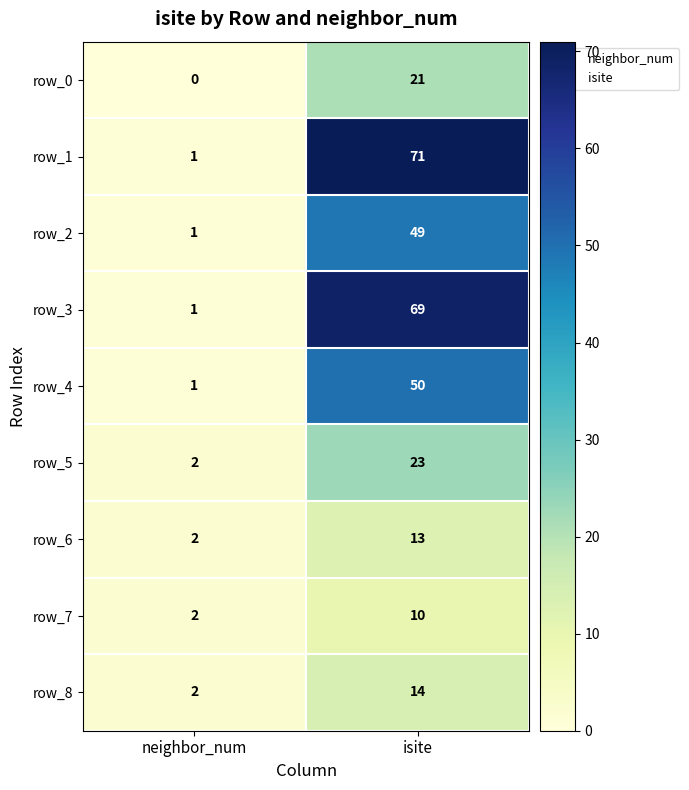

Reading left to right, extract all data points from this chart.

row_0: neighbor_num=0	isite=21
row_1: neighbor_num=1	isite=71
row_2: neighbor_num=1	isite=49
row_3: neighbor_num=1	isite=69
row_4: neighbor_num=1	isite=50
row_5: neighbor_num=2	isite=23
row_6: neighbor_num=2	isite=13
row_7: neighbor_num=2	isite=10
row_8: neighbor_num=2	isite=14